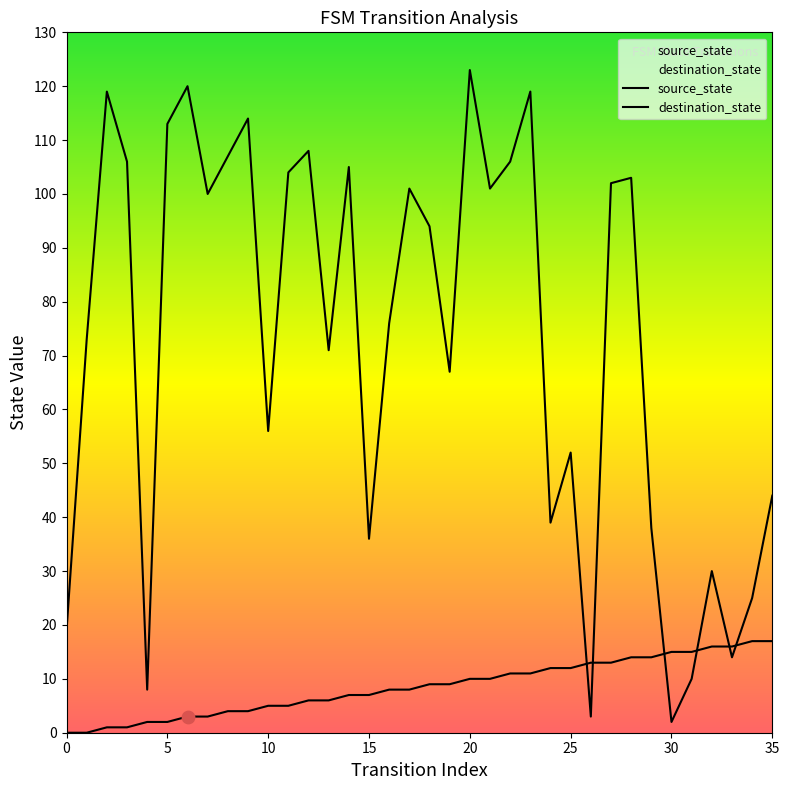

Which series reaches the maximum Y coordinate?

destination_state